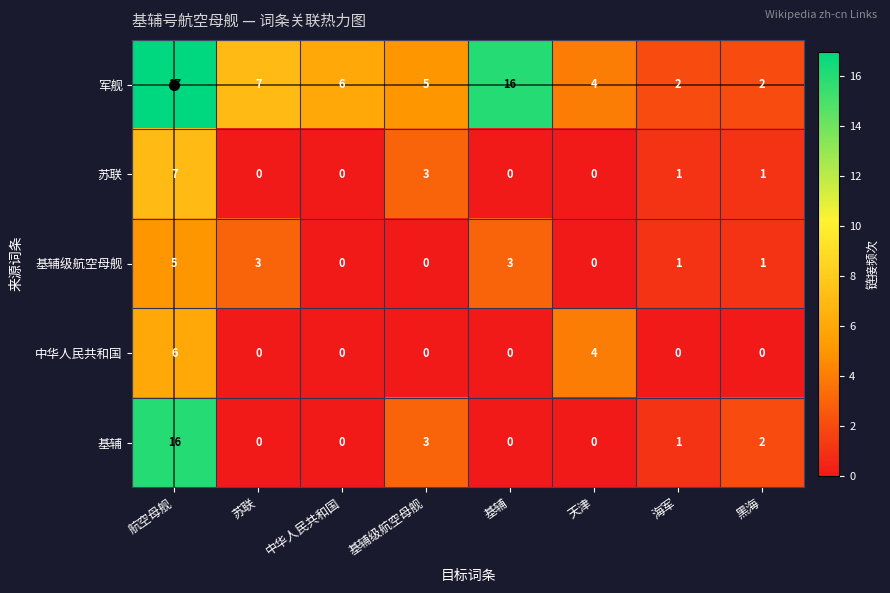

At which category is the sum across all series the highest?

航空母舰